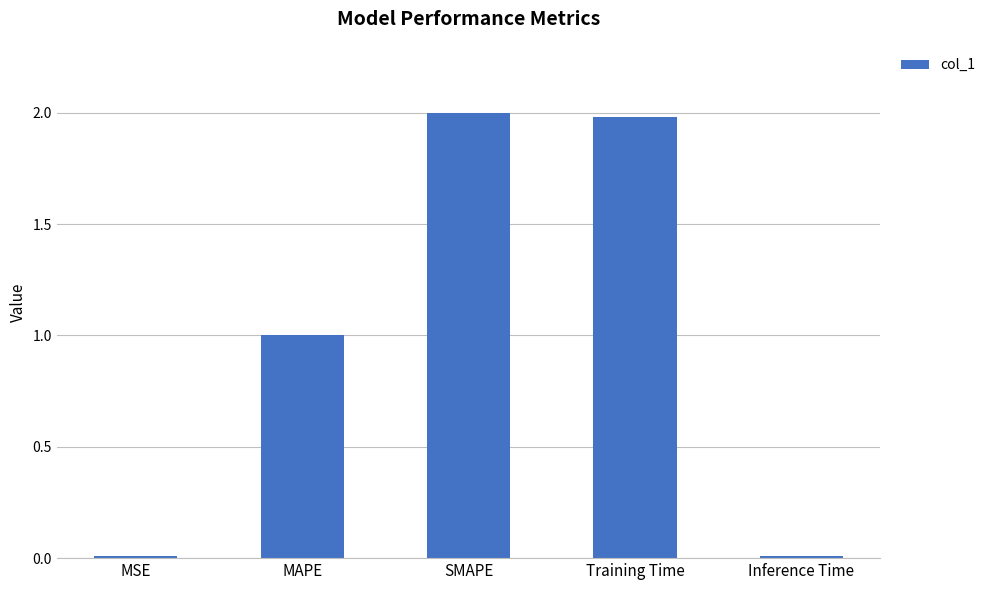

What is the difference between the maximum and second lowest values?

2.0